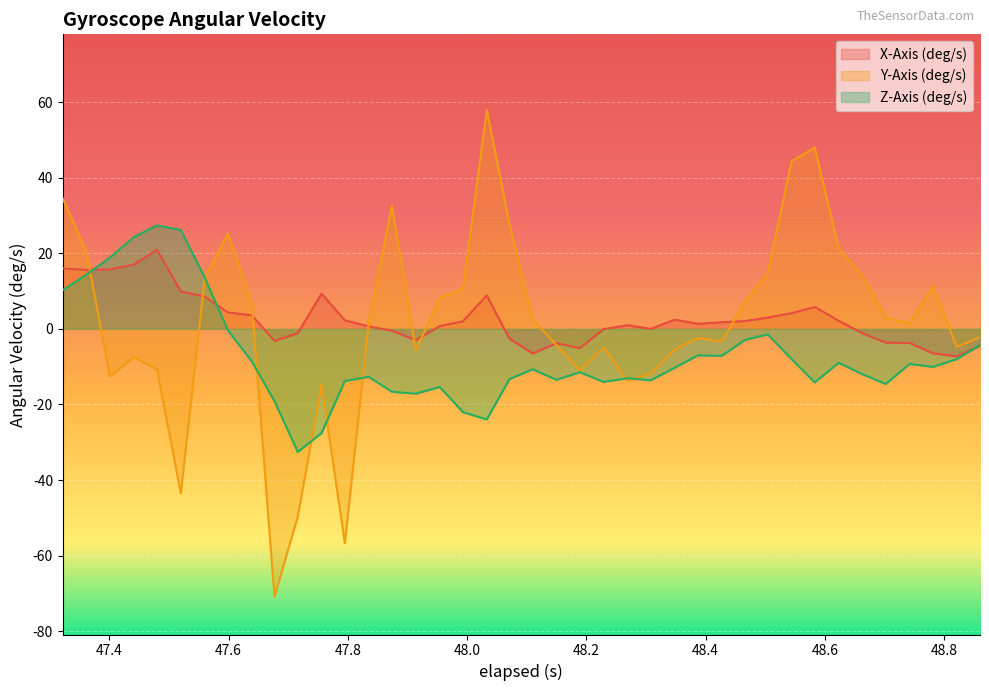

The X-Axis (deg/s) series shows -9.9 at 48.781000000000006. True or false?

False